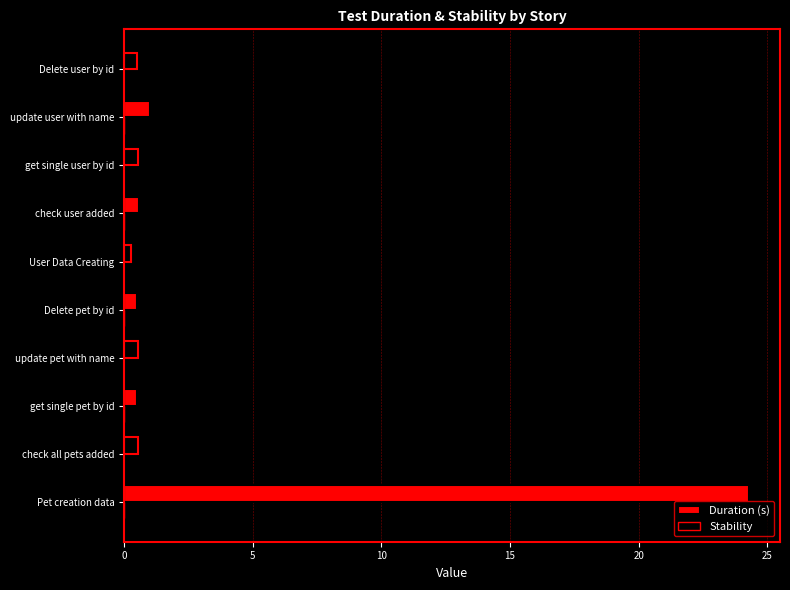

What is the greatest value displayed?

24.3